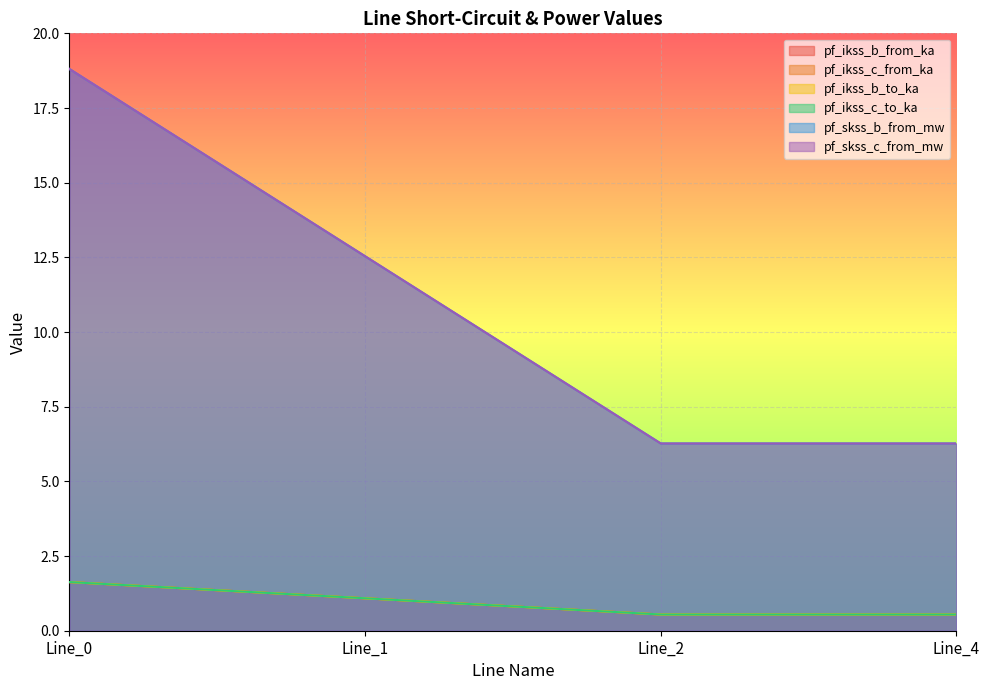

What is the sum of the pf_ikss_b_to_ka values at Line_1 and Line_4?

1.6